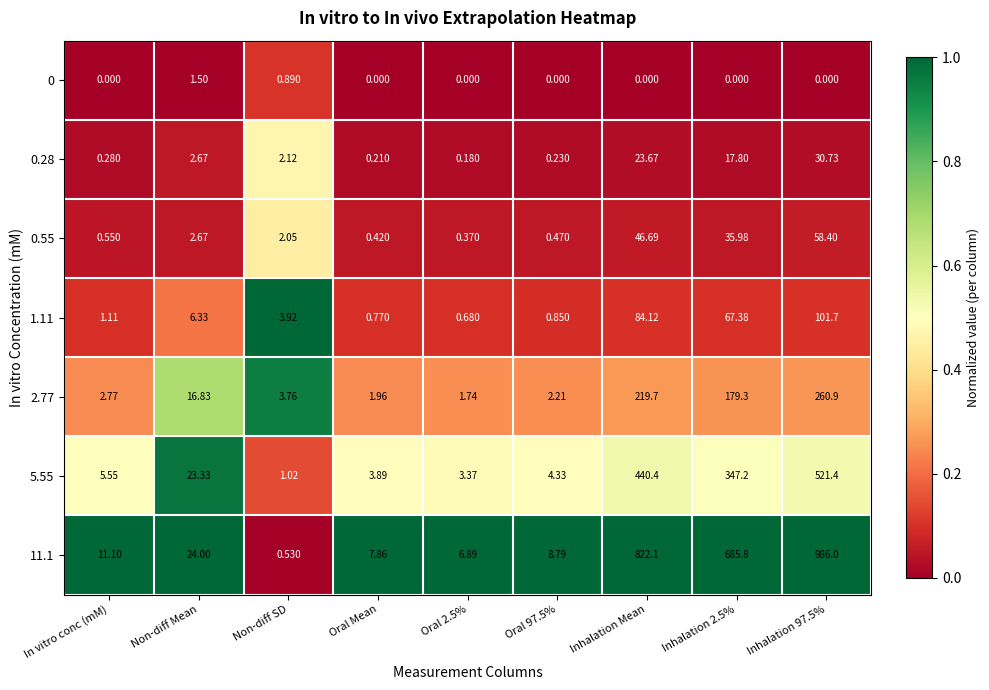

Where does the 11.1 series first go above 11?

In vitro conc (mM)